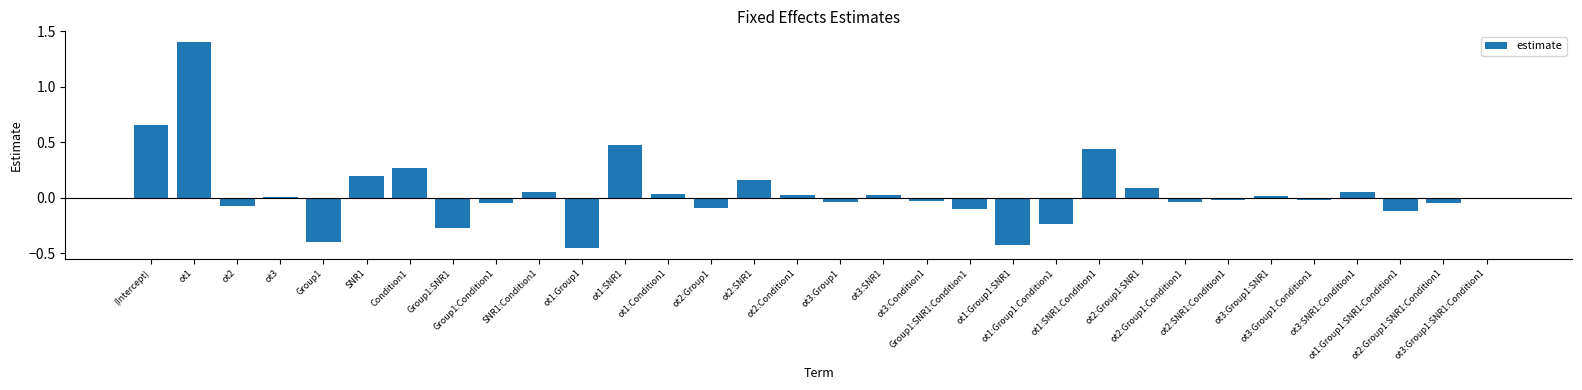

How many data points does each series have?

32